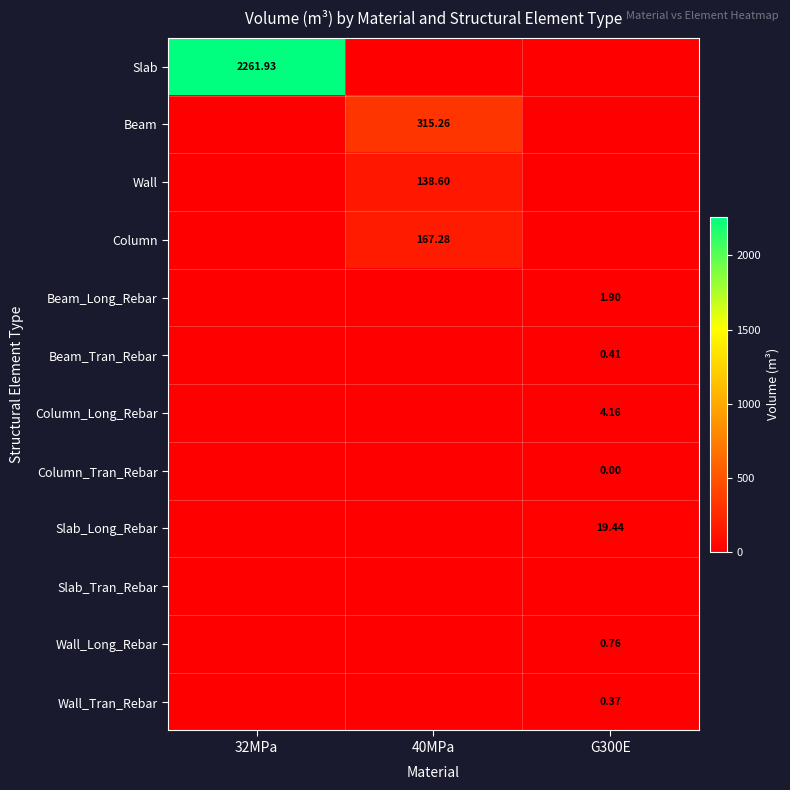

Is it true that Column equals 83.5 at 32MPa?

False